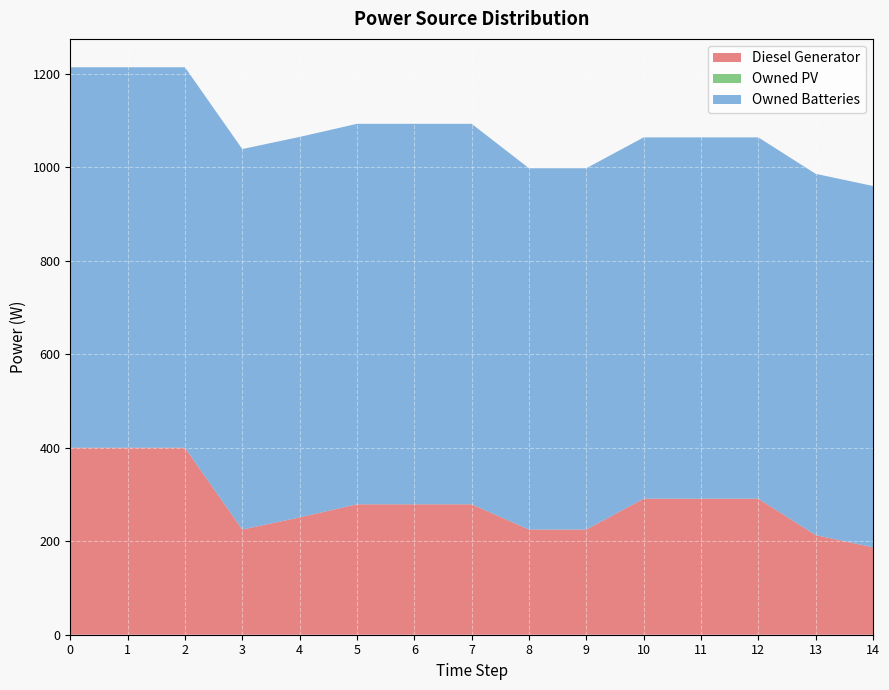

What is the value of the Owned Batteries point at the 1st from the left?

814